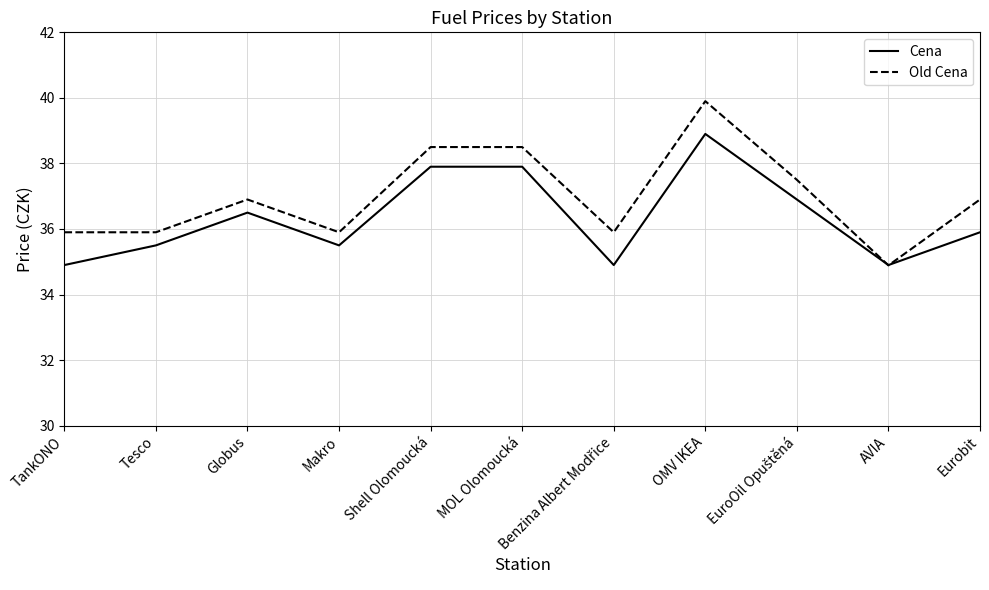

How many lines are shown in the chart?

2